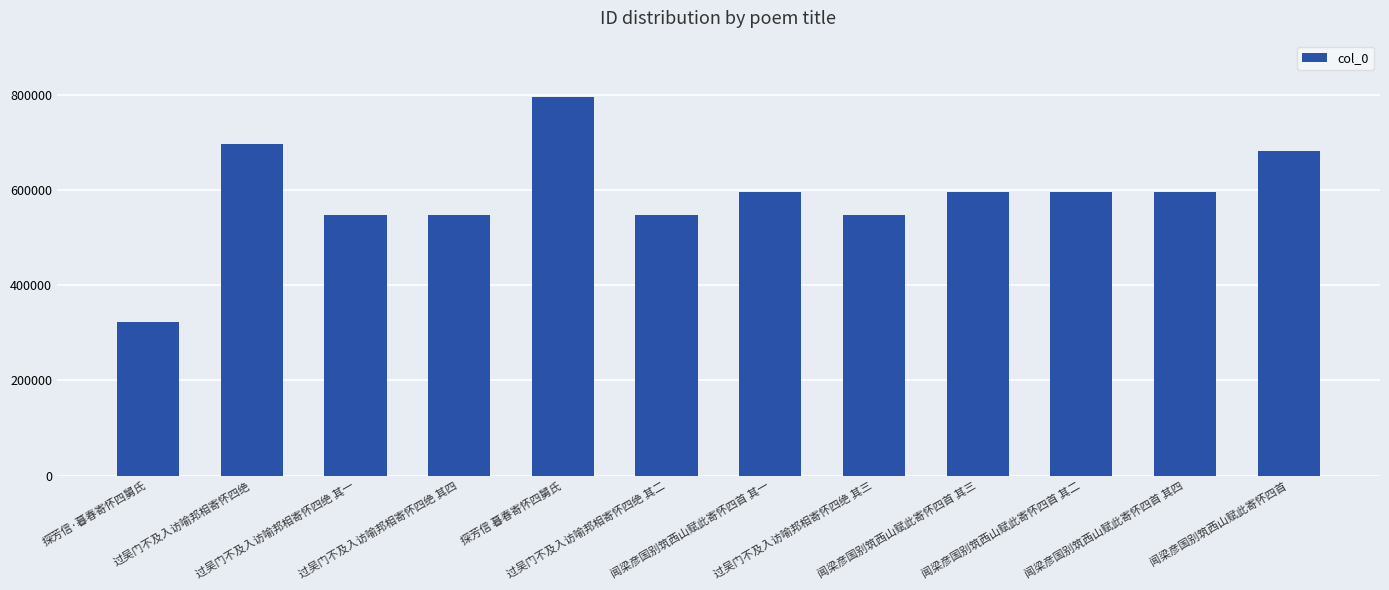

What is the difference between the maximum and second lowest values?

248070